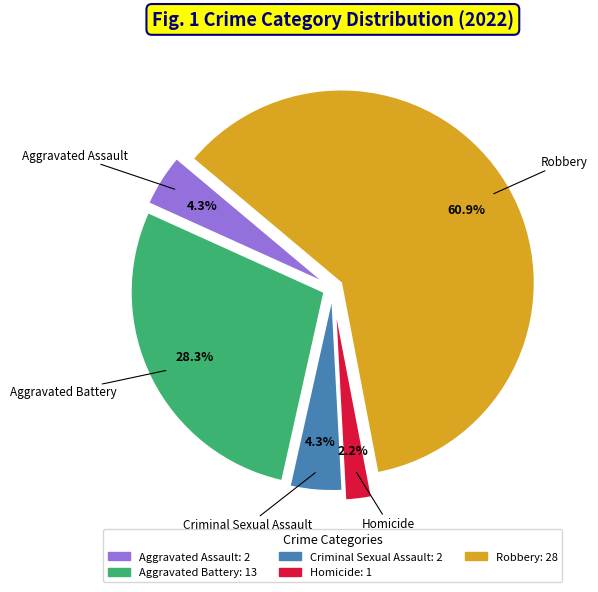

To the nearest percent, what portion does Aggravated Battery represent?

28%